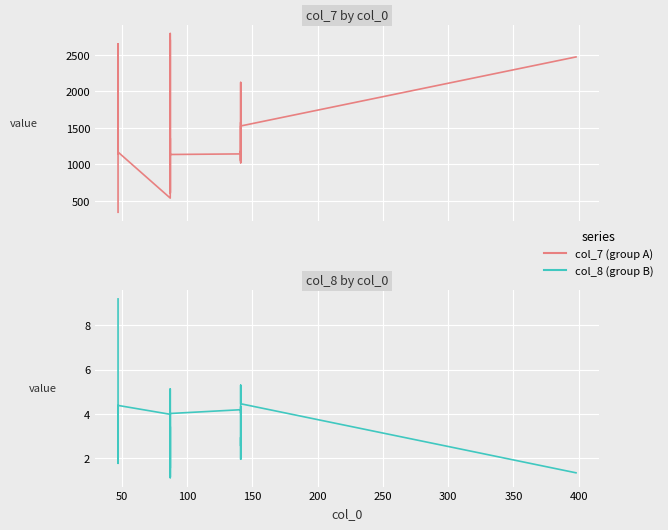

Reading left to right, transcribe all the data shown in this chart.

col_7 (group A): 341.0	1381.0	1335.0	1180.0	1142.0	1158.0	1367.0	1343.0	2649.0	1166.0	535.0	1251.0	1271.0	1355.0	611.0	1150.0	2792.0	602.0	2705.0	1364.0	1364.0	1133.0	1141.0	1182.0	1104.0	1052.0	1573.0	1042.0	2121.0	2032.0	1020.0	1505.0	1524.0	2471.0
col_8 (group B): 9.2	2.3	2.3	1.8	1.9	1.9	3.4	3.5	1.8	4.4	4.0	1.7	1.7	1.5	3.4	1.8	1.1	5.1	1.1	1.4	1.4	4.0	4.2	4.0	4.3	2.9	1.9	2.9	2.5	2.7	5.3	4.5	4.4	1.3